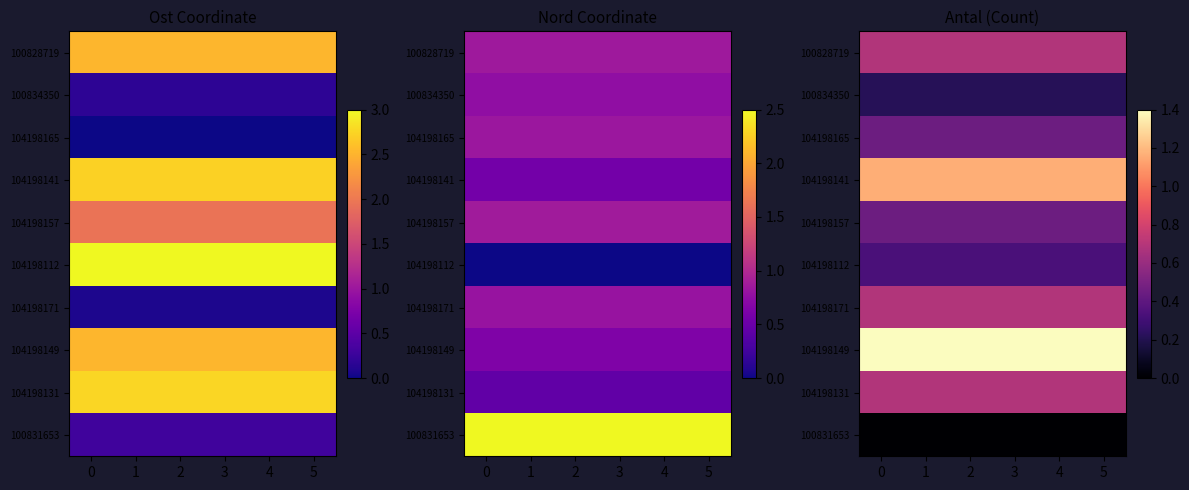

What is the average value of the 104198157 series?

0.5